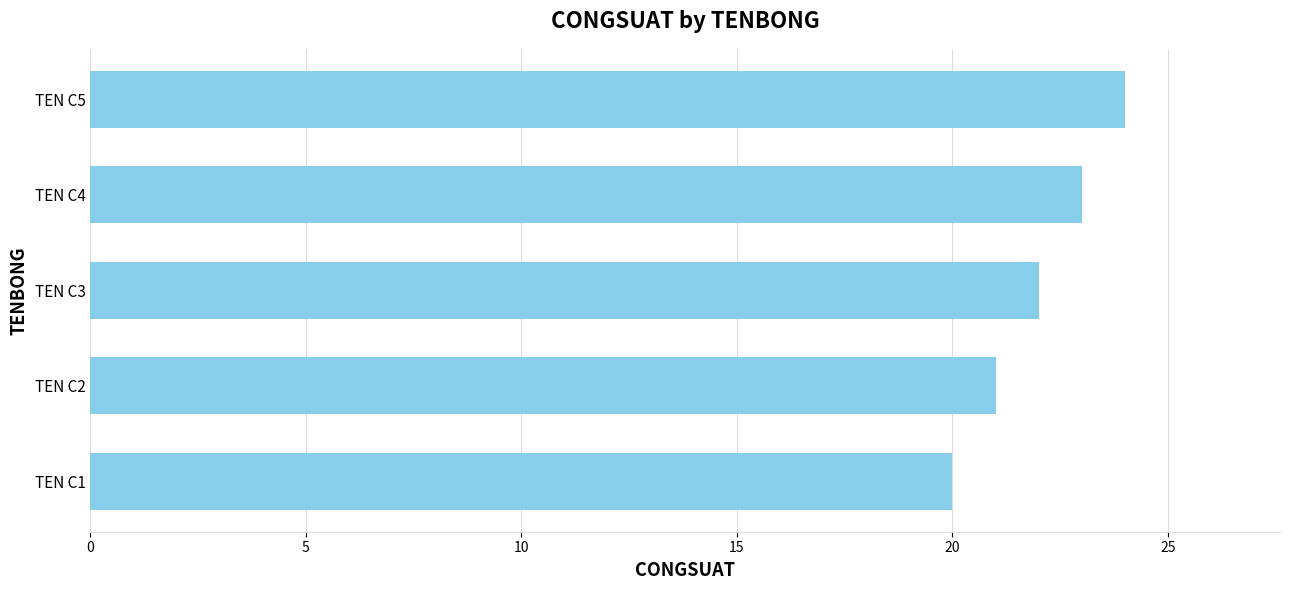

Reading bottom to top, what are all the values shown in this chart?

20	21	22	23	24